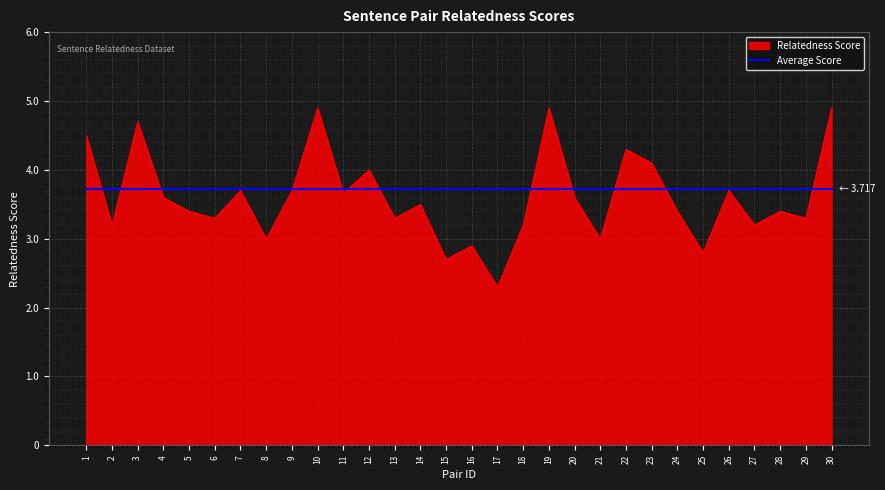

What is the difference between the highest and lowest values at 12?

0.3